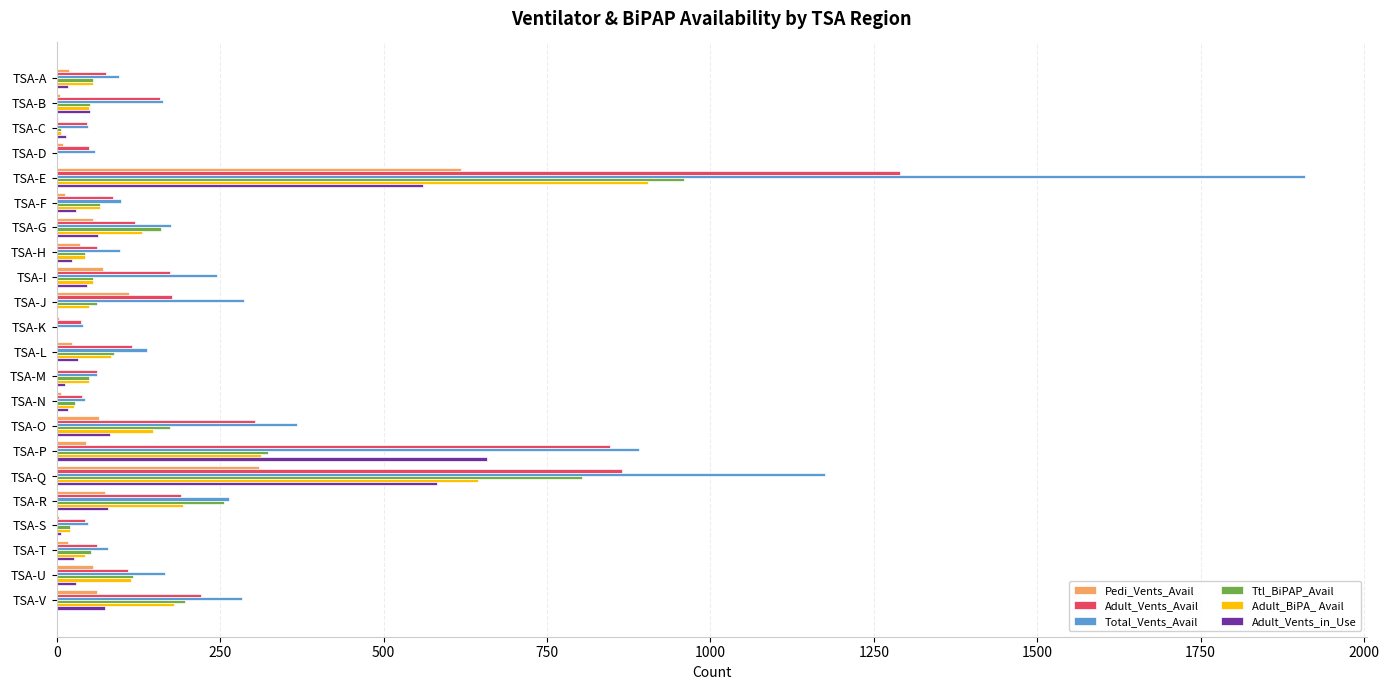

At which category is the sum across all series the highest?

TSA-E